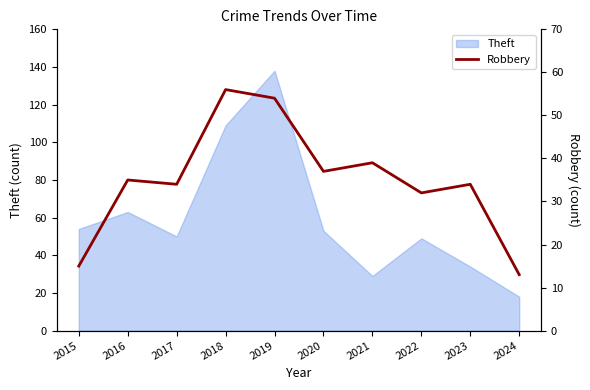

What is the smallest value displayed?

13